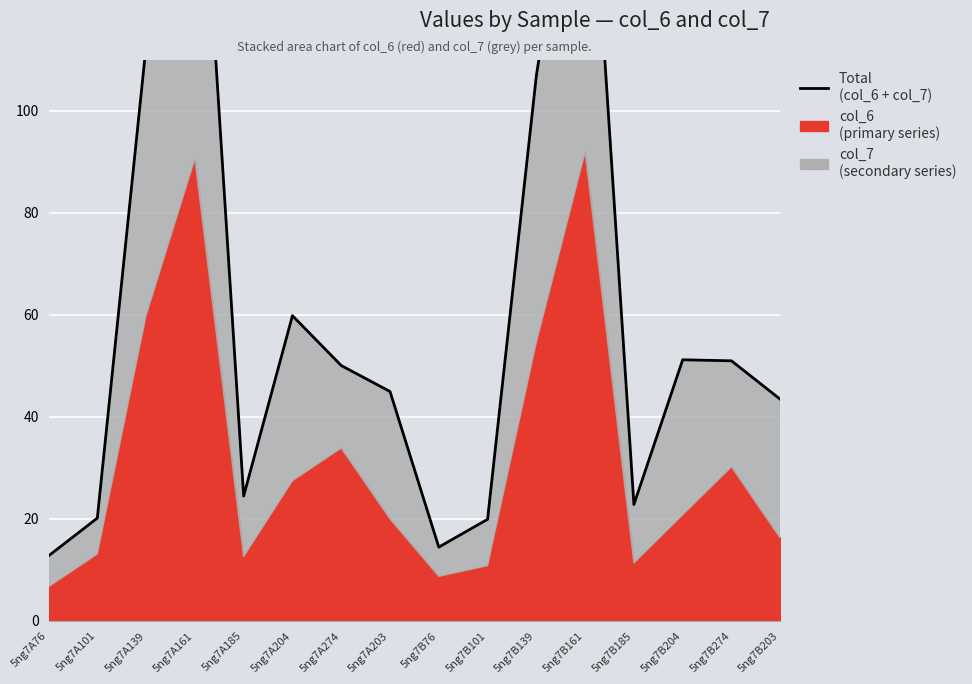

Where does the data first go above 50?

5ng7A139